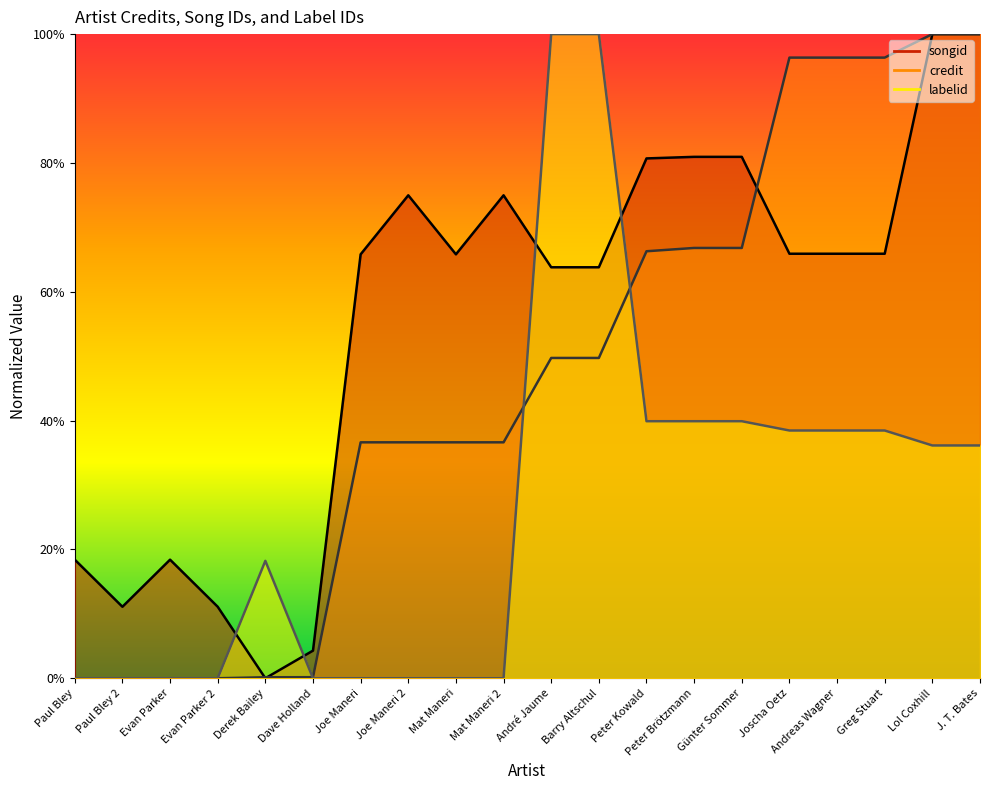

List the series in order of their overall mean, lowest first.

labelid, credit, songid